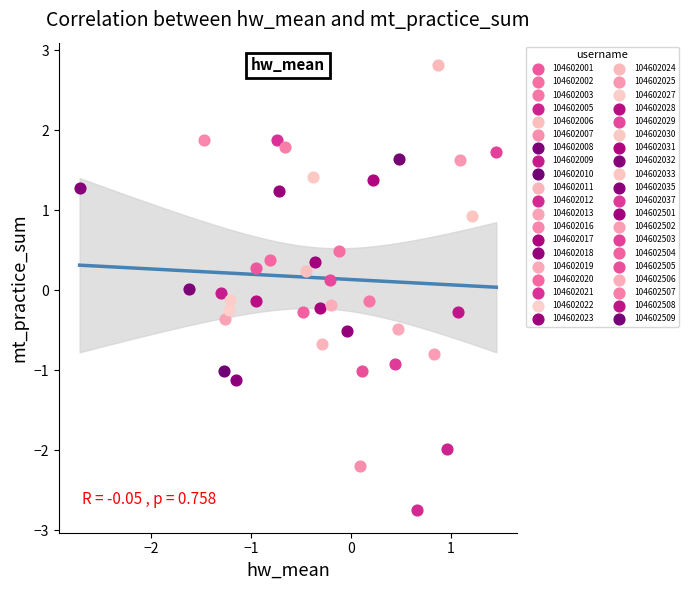

Which series reaches the maximum Y coordinate?

104602024